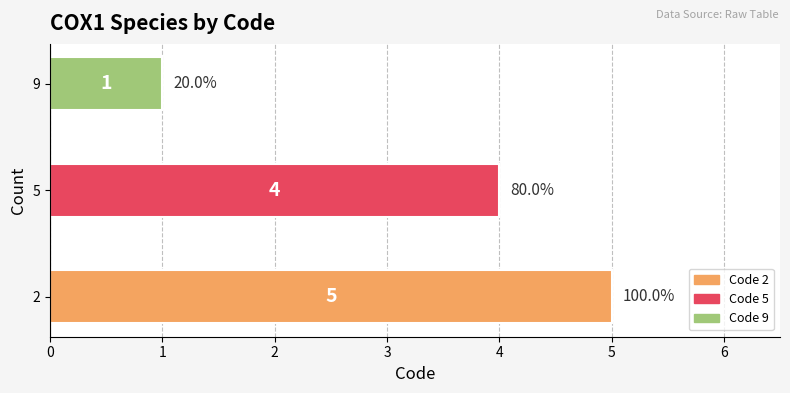

What is the greatest value displayed?

5